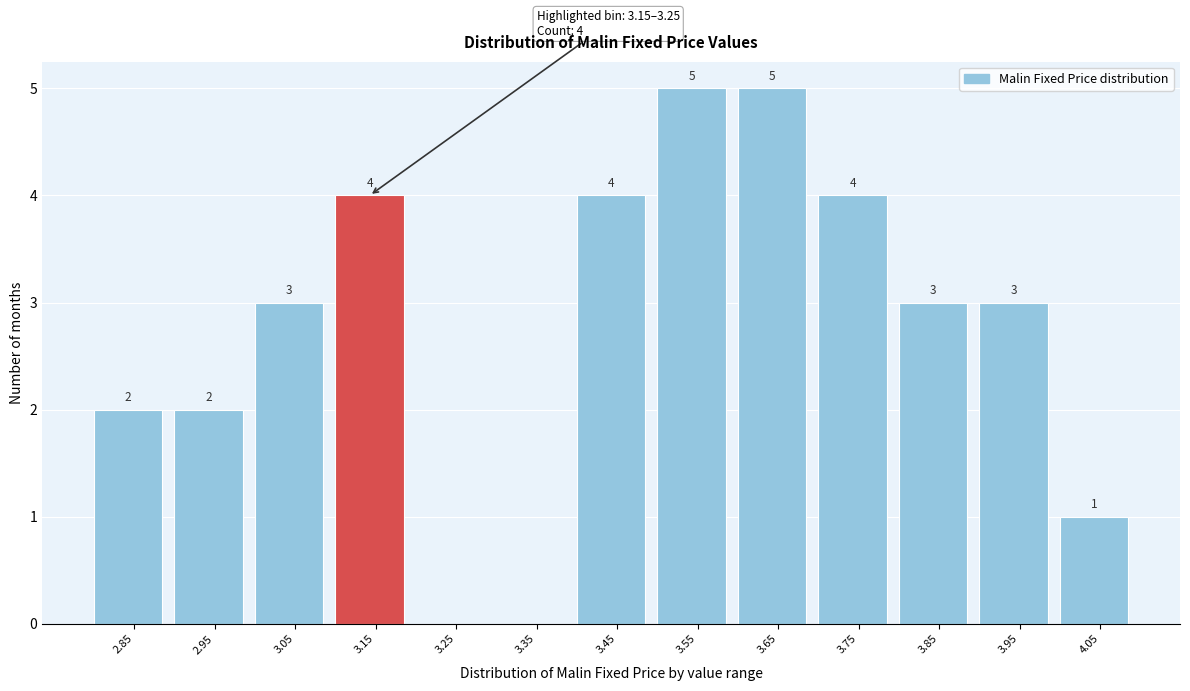

Reading left to right, extract all data points from this chart.

2.85=2	2.95=2	3.05=3	3.15=4	3.25=0	3.35=0	3.45=4	3.55=5	3.65=5	3.75=4	3.85=3	3.95=3	4.05=1